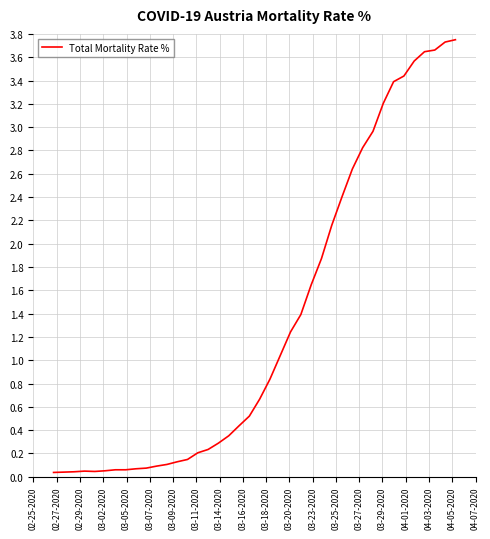

Is this an area chart (filled region under the line)?

No